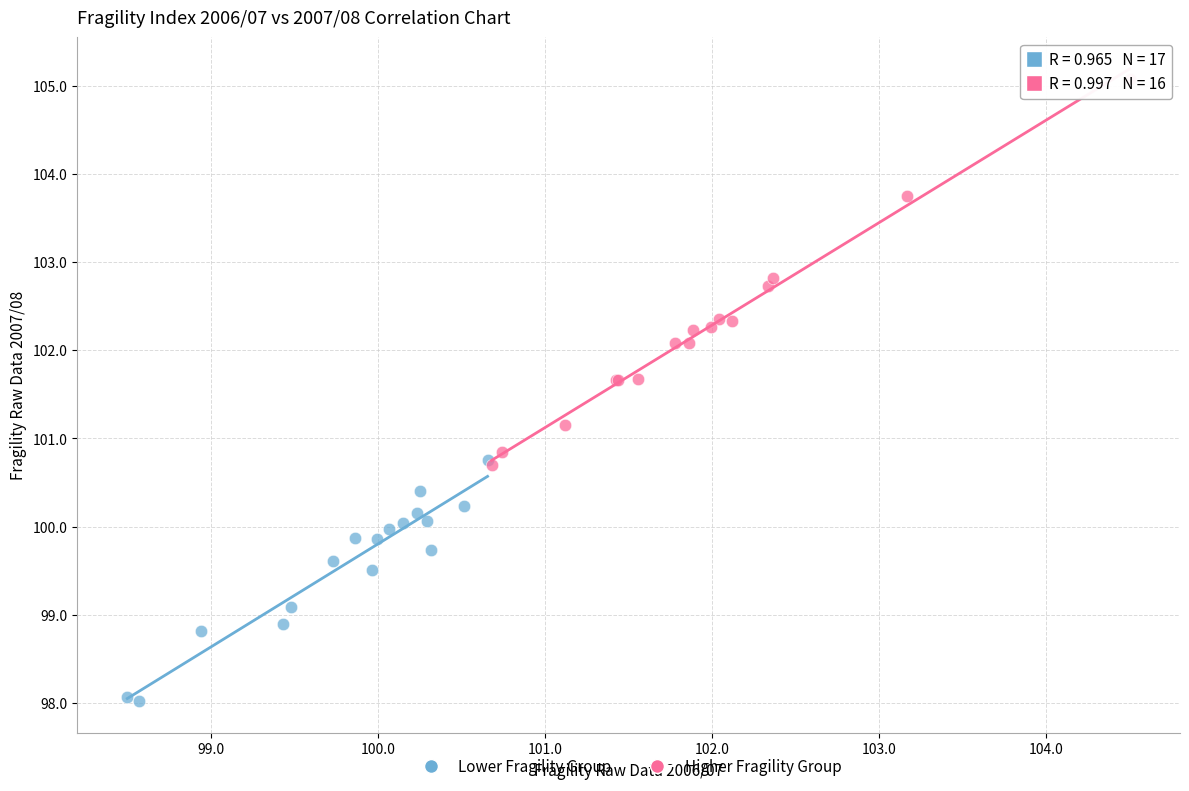

Which series has the largest Y range (max minus min)?

Higher Fragility Group